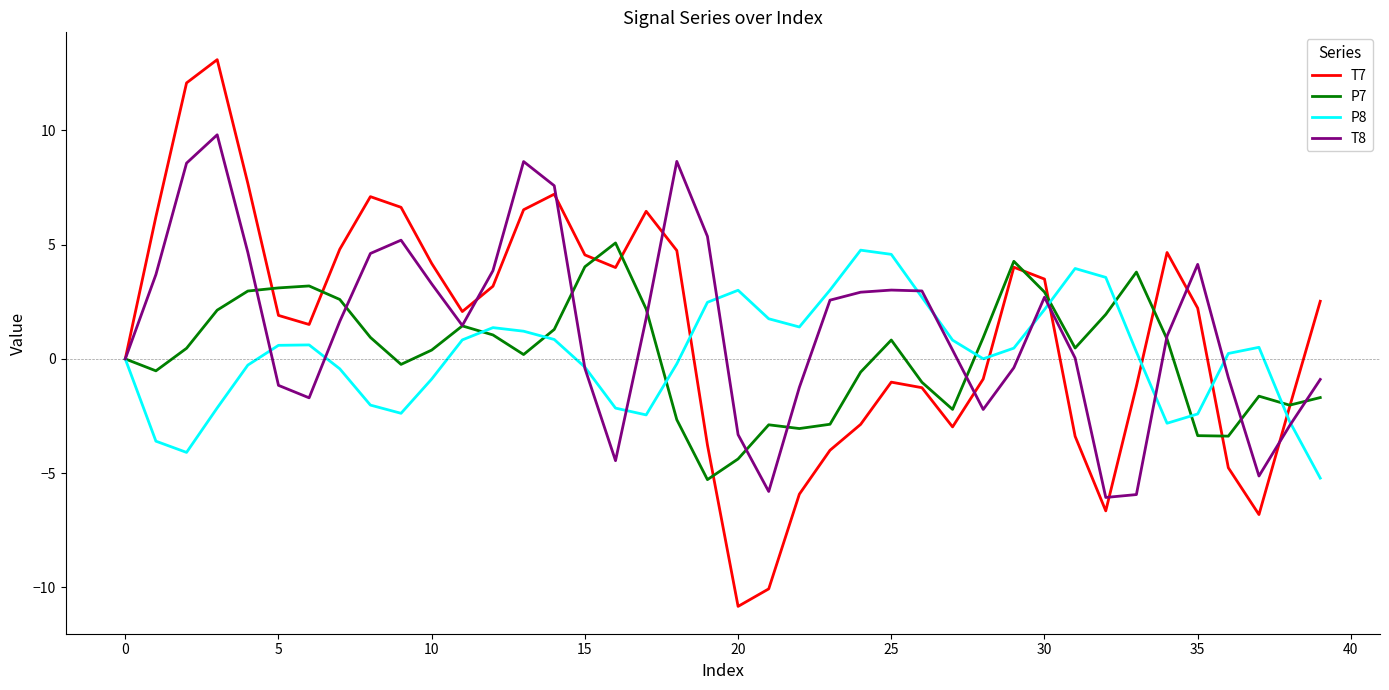

What is the minimum value shown in the chart?

-10.8